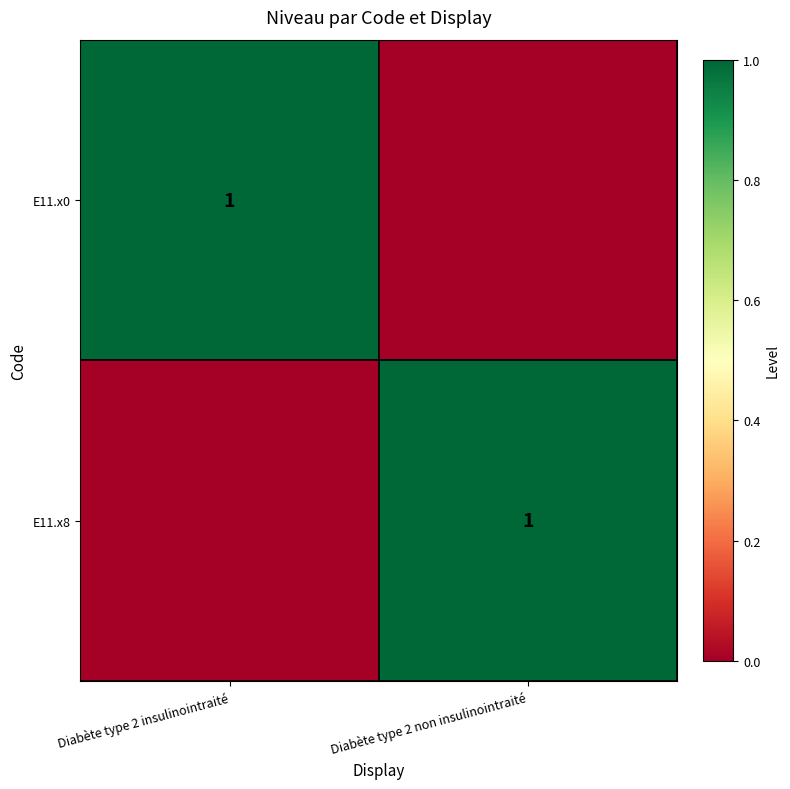

True or false: E11.x0 has a value of 1 at Diabète type 2 insulinointraité.

True